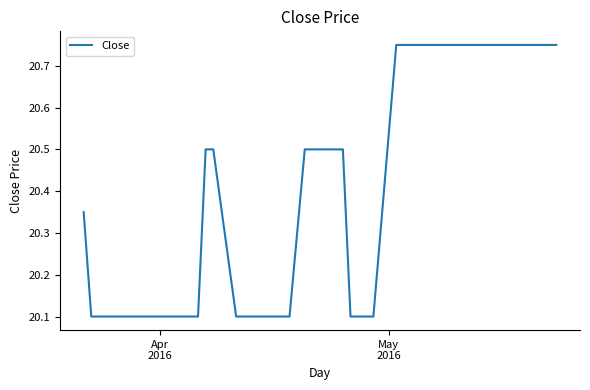

What is the difference between the maximum and minimum values?

0.6